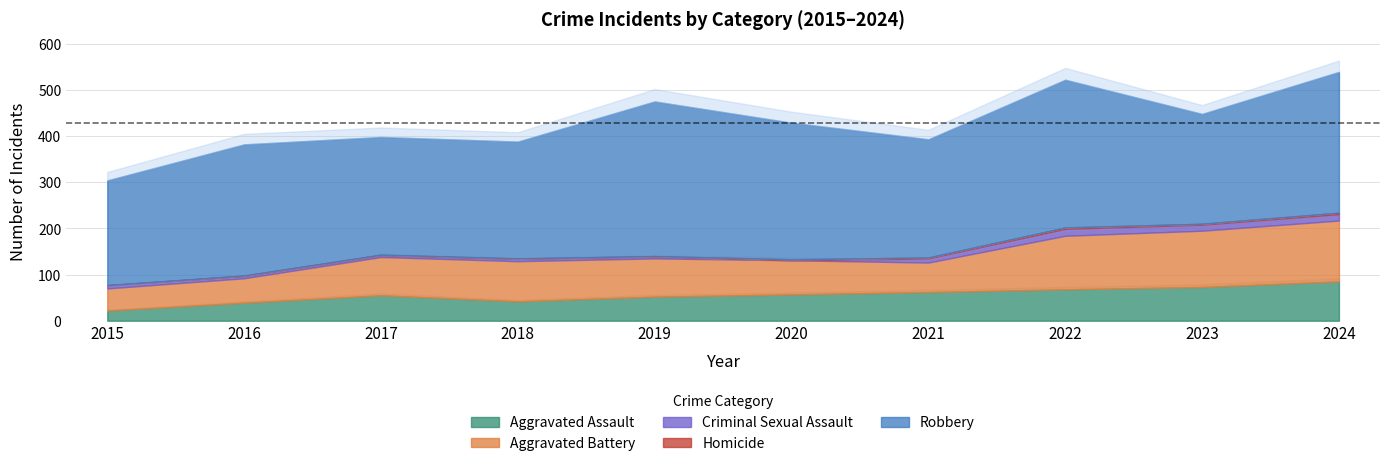

Does the chart have visible grid lines?

Yes